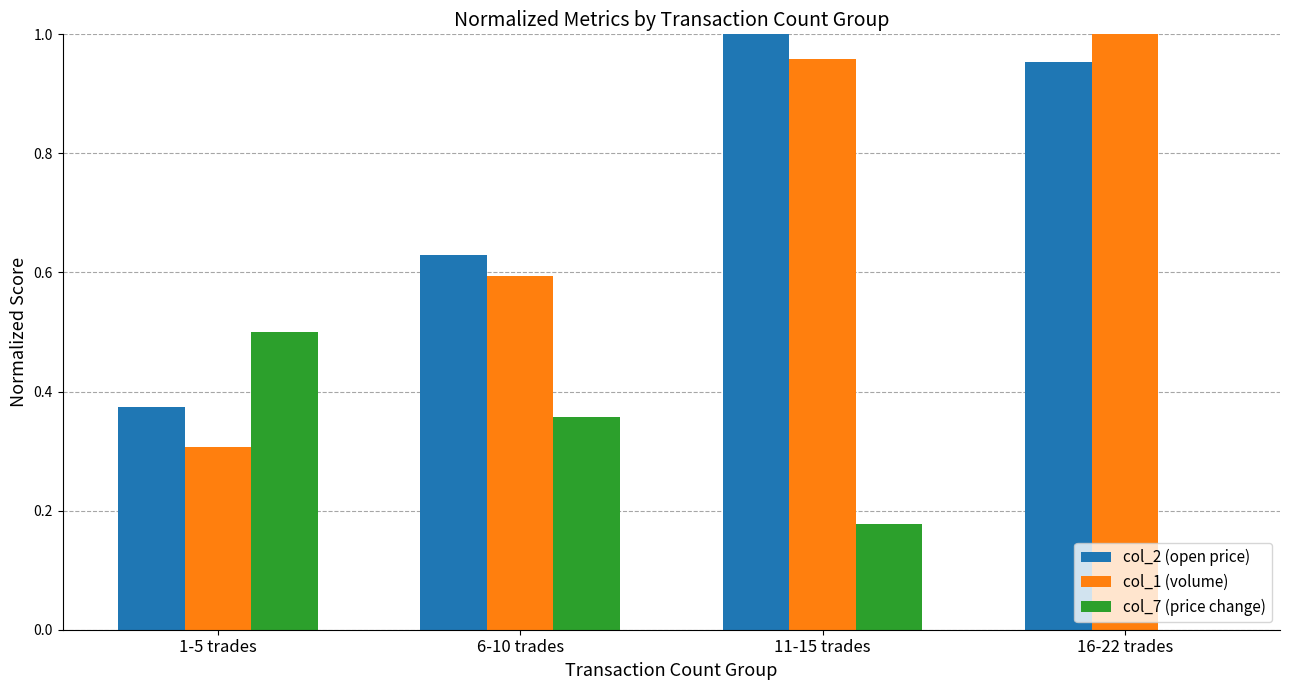

At which label does col_7 (price change) reach its peak?

1-5 trades